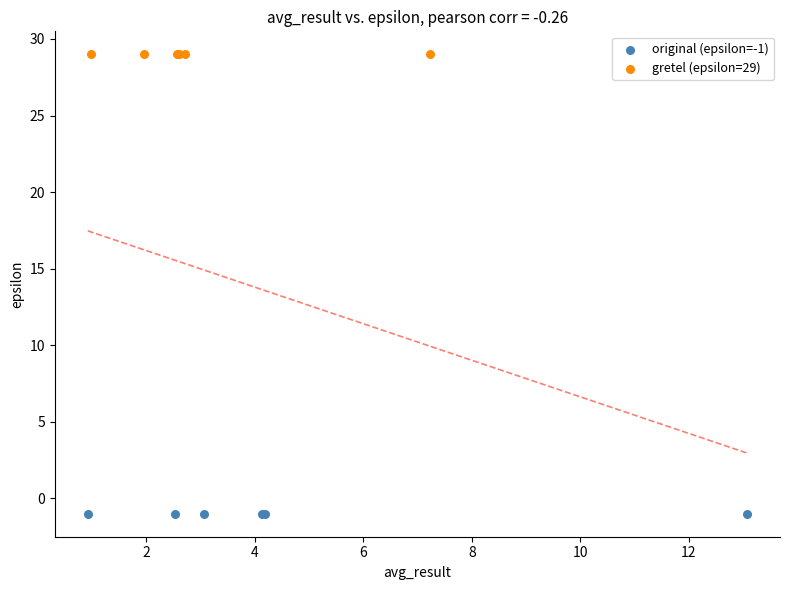

What are all the series names shown in the legend?

original (epsilon=-1), gretel (epsilon=29)